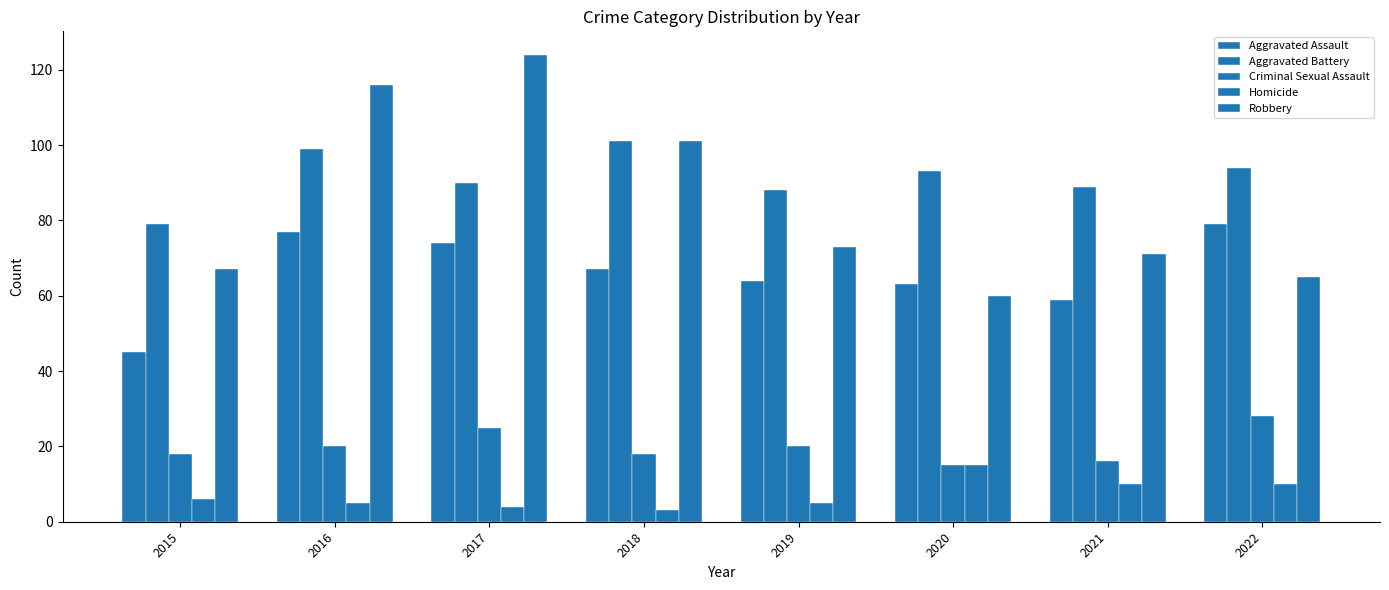

Is it true that Aggravated Battery equals 126 at 2020?

False